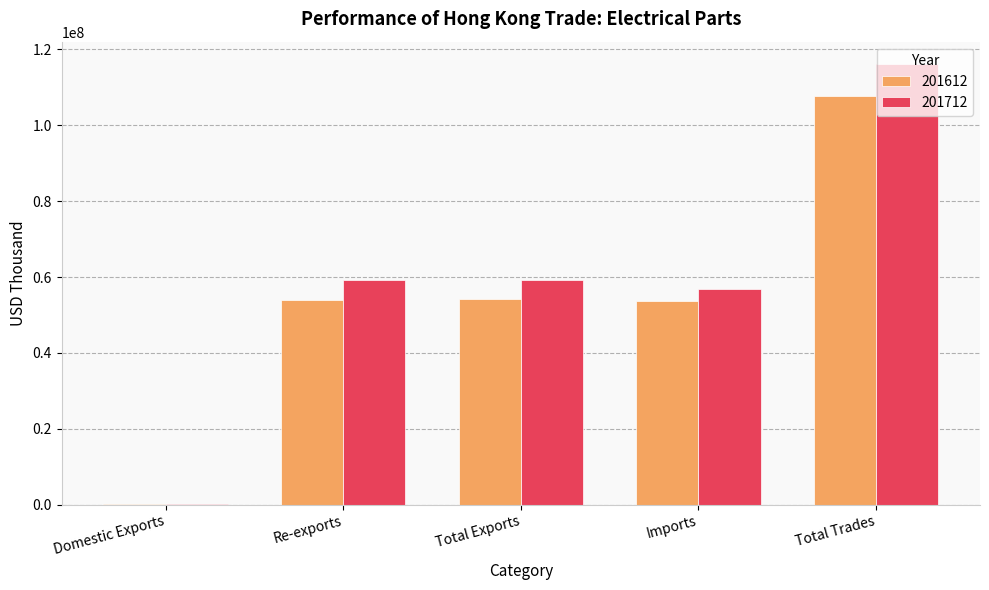

How many data points in 201712 are above 59183903?

3